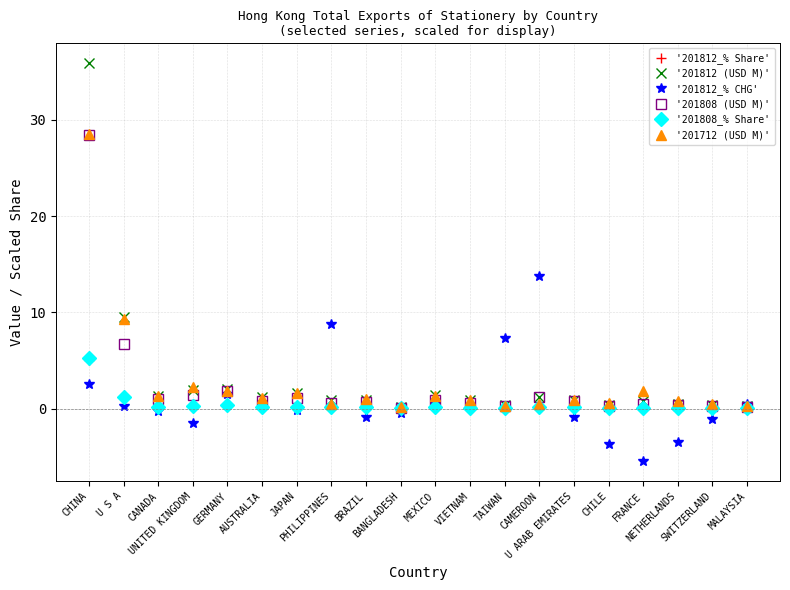

Which series has the largest range (max minus min)?

'201812 (USD M)'